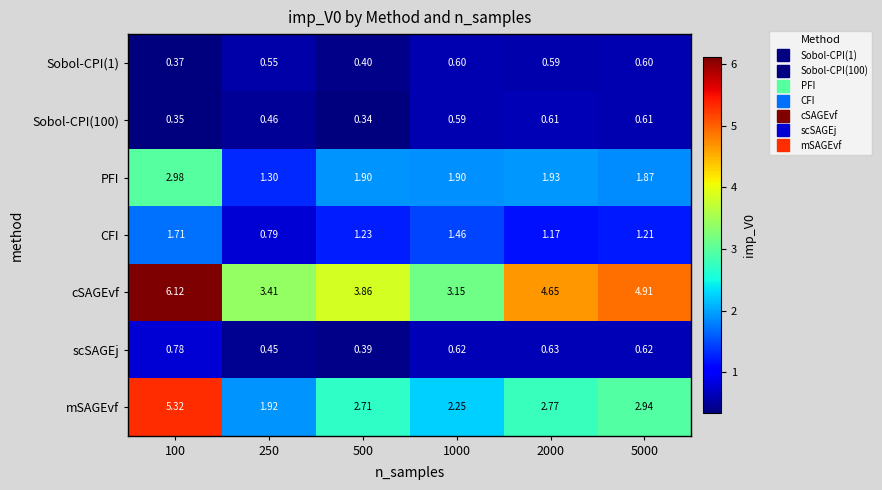

Between 500 and 1000, which series saw the biggest shift?

cSAGEvf